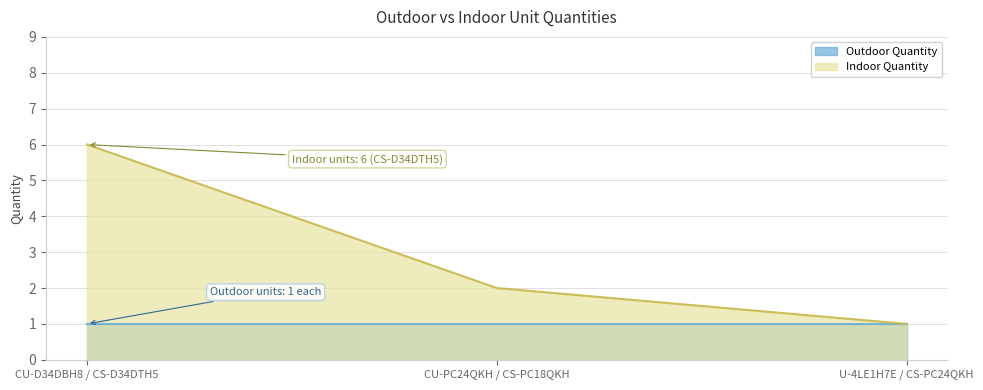

How many categories are shown in the chart?

3